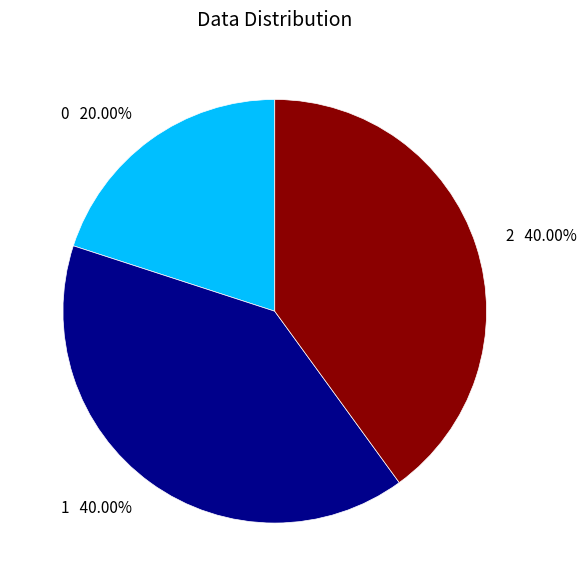

Approximately how many times larger is the value at 0 compared to 2?

0.5